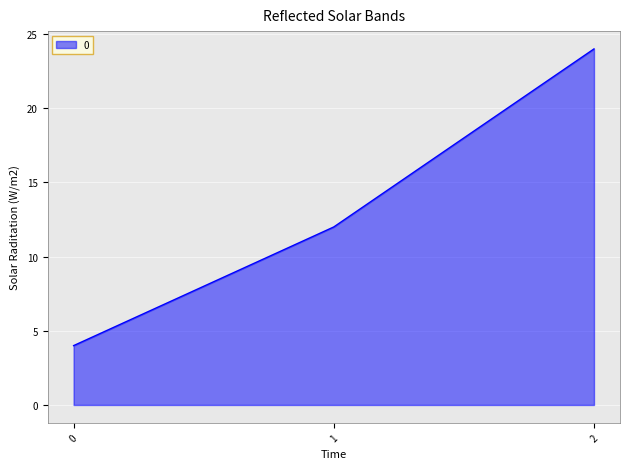

Between 2 and 0, which is larger?

2